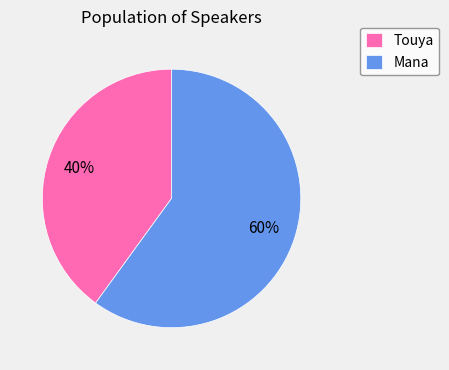

Which category has the smallest portion of the pie?

Touya